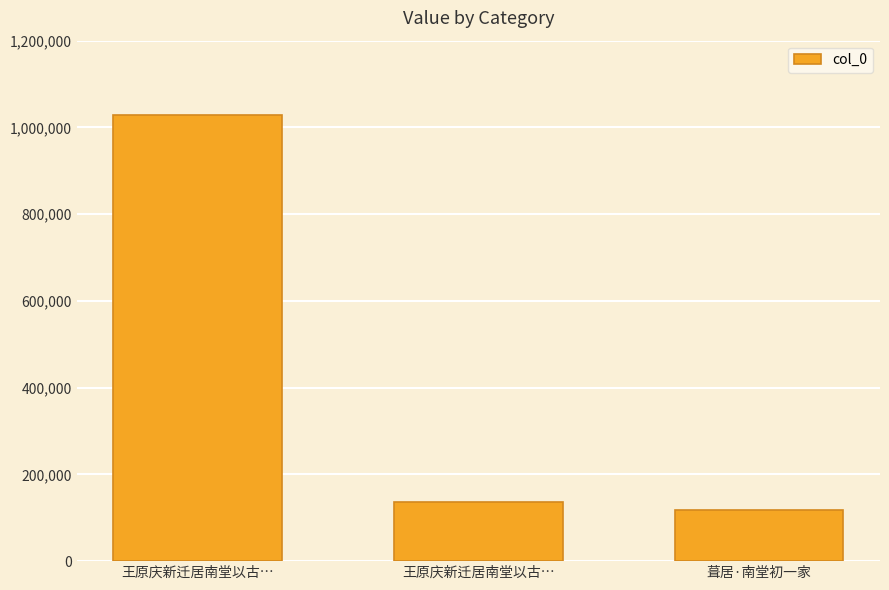

Which has a higher value, 王原庆新迁居南堂以古… or 王原庆新迁居南堂以古…?

王原庆新迁居南堂以古…